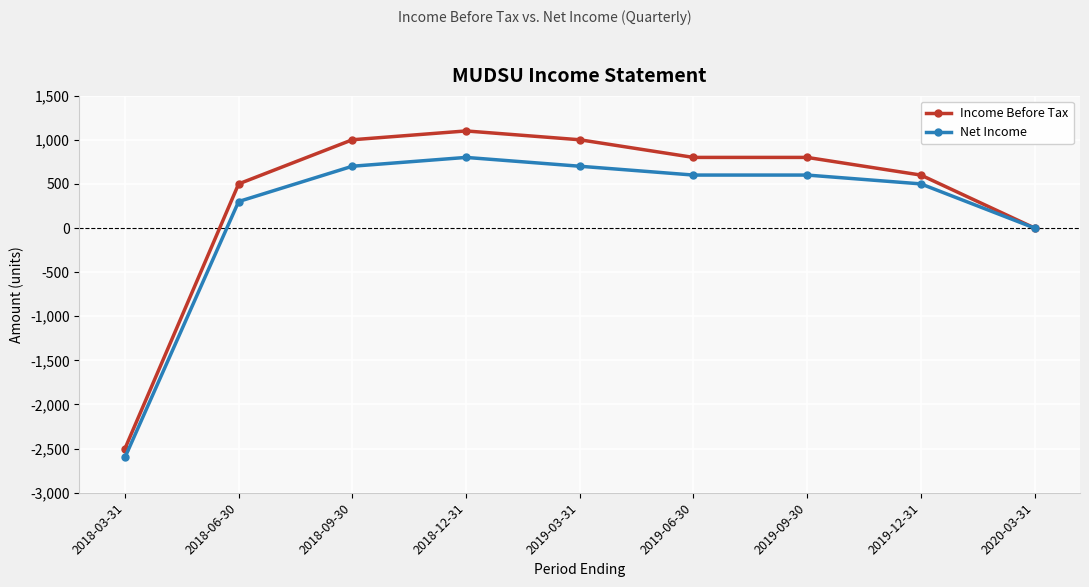

At 2018-09-30, list the series in order from smallest to largest.

Net Income, Income Before Tax